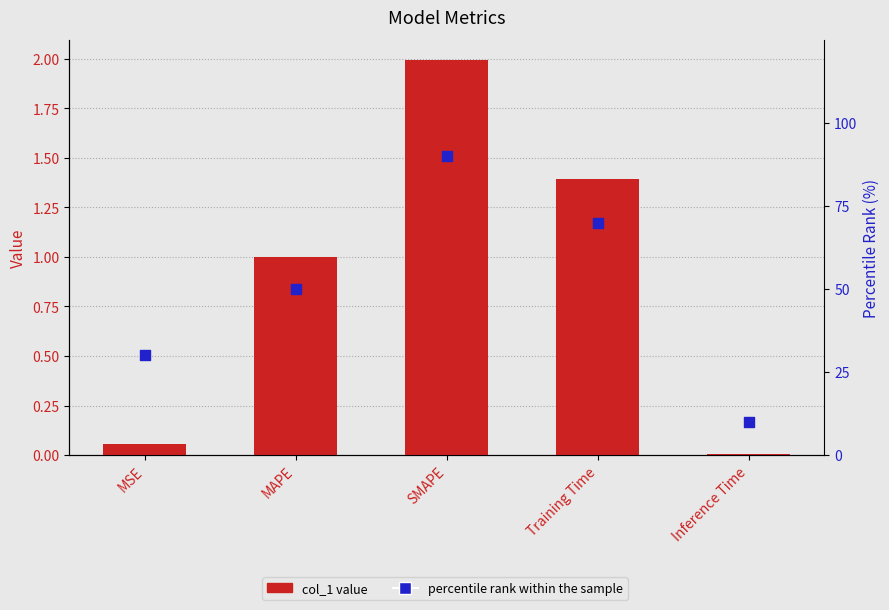

Which series contains the highest Y value?

percentile rank within the sample